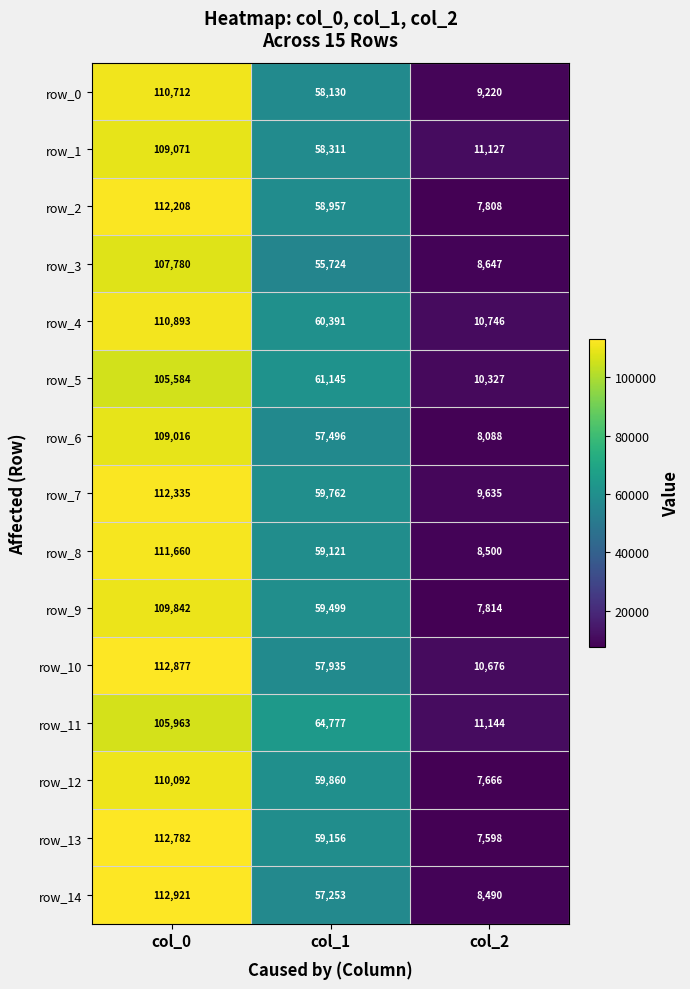

At which label does row_11 reach its minimum?

col_2